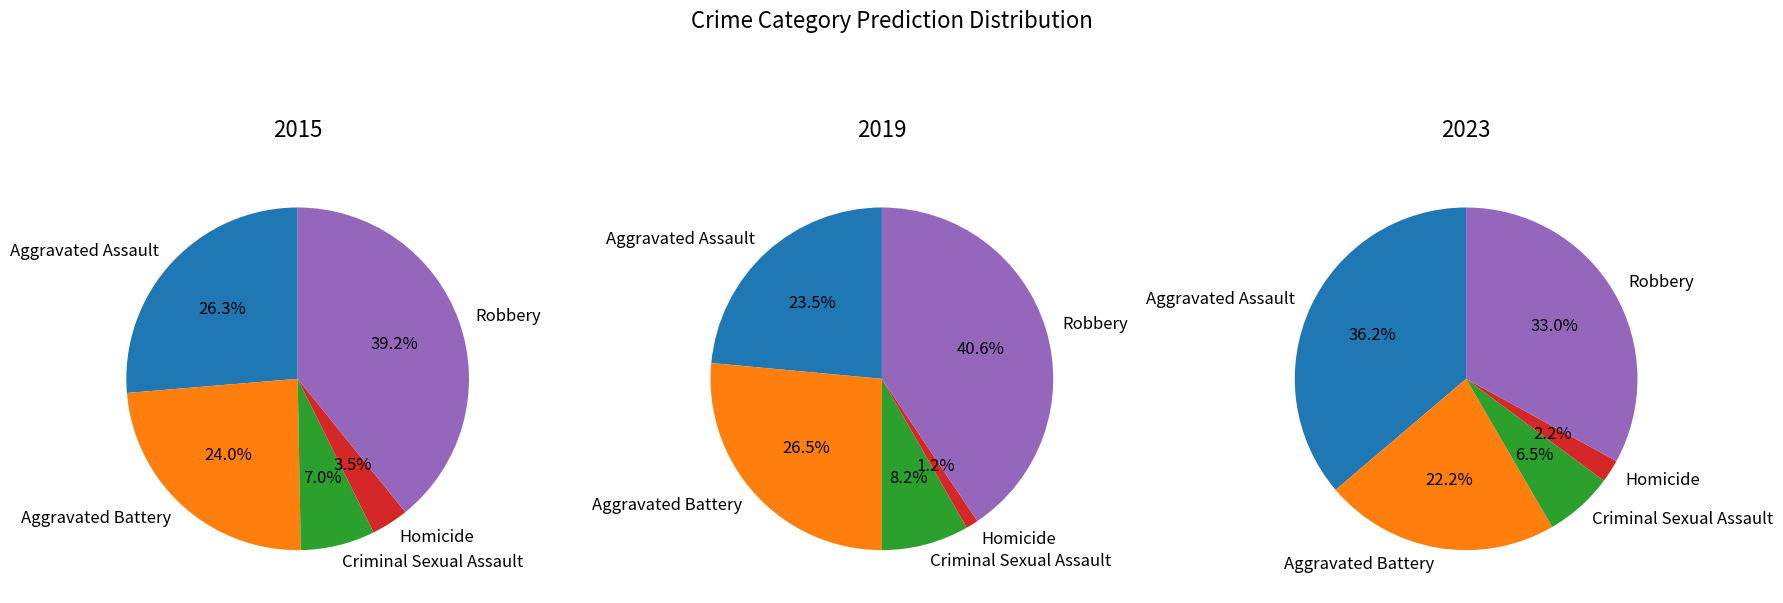

At Aggravated Battery, list the series in order from largest to smallest.

2019, 2015, 2023